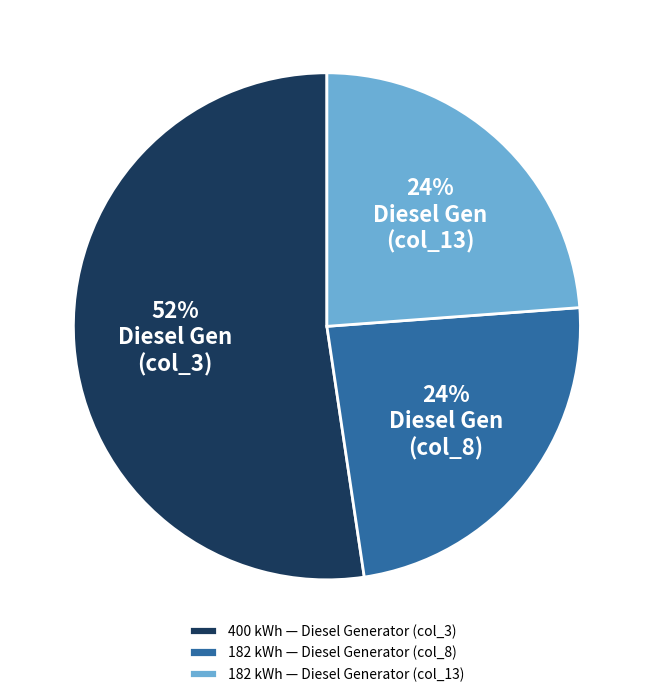

Approximately how many times larger is the value at 182 kWh — Diesel Generator (col_8) compared to 400 kWh — Diesel Generator (col_3)?

0.5